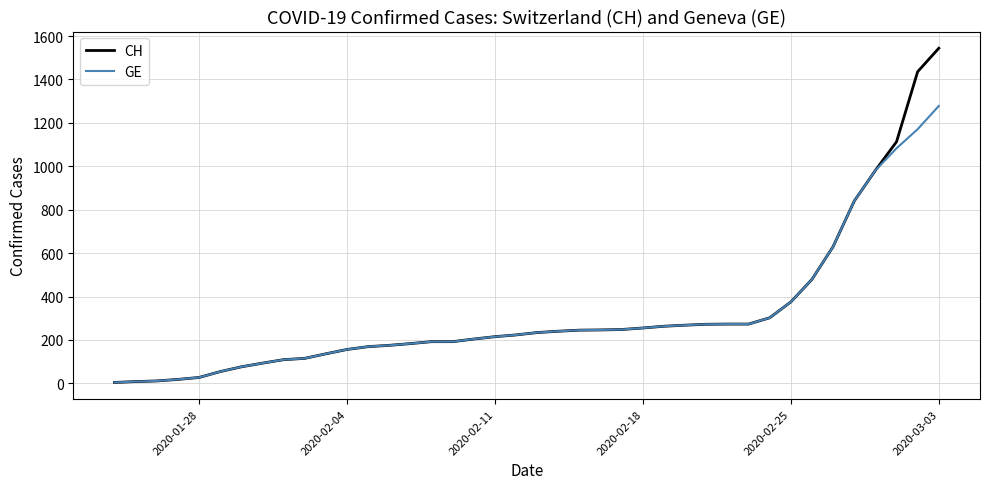

Rank the series by their maximum value, from highest to lowest.

CH, GE